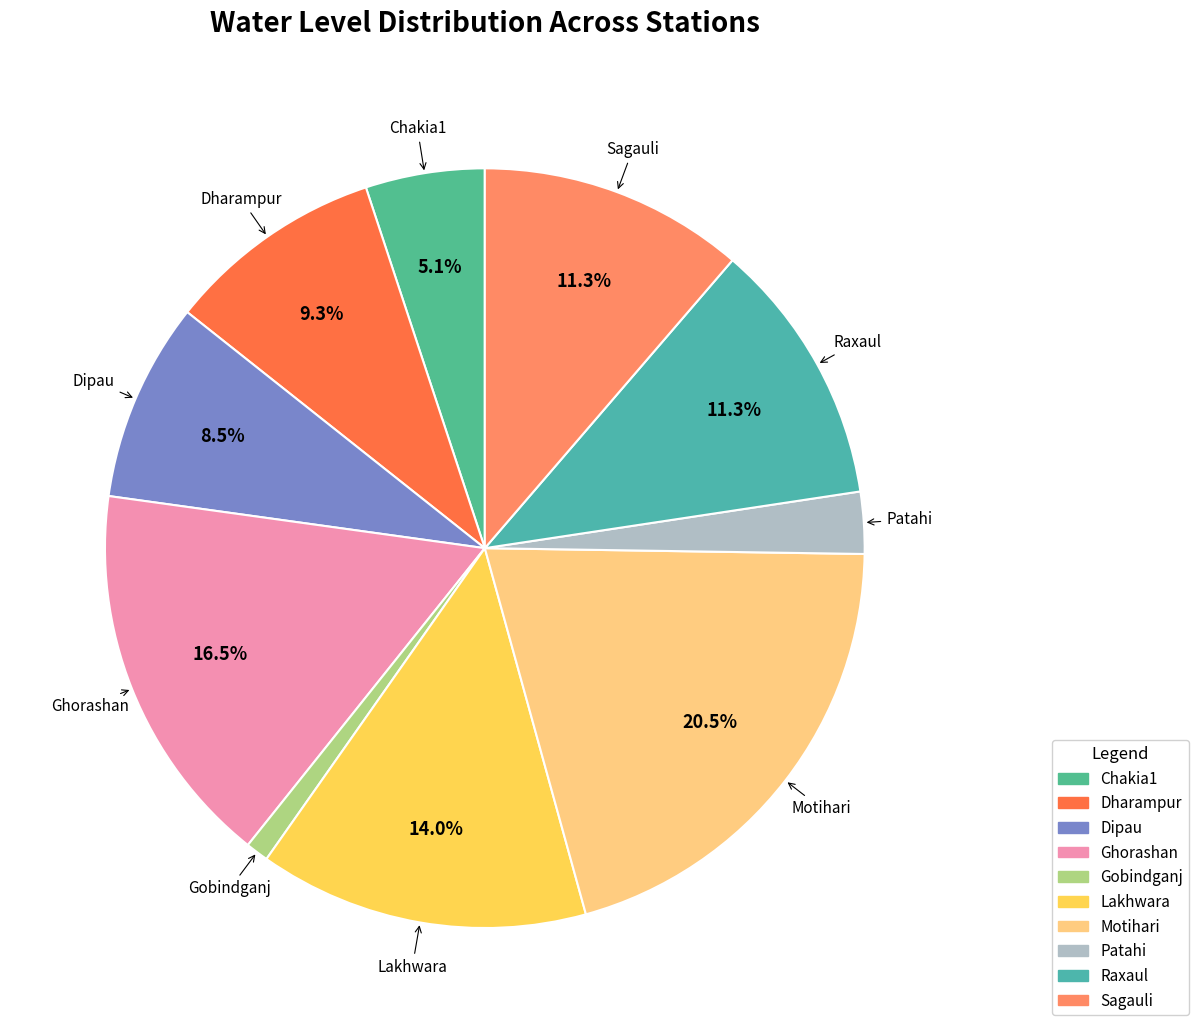

Combined, do Sagauli and Dharampur account for over 50%?

No